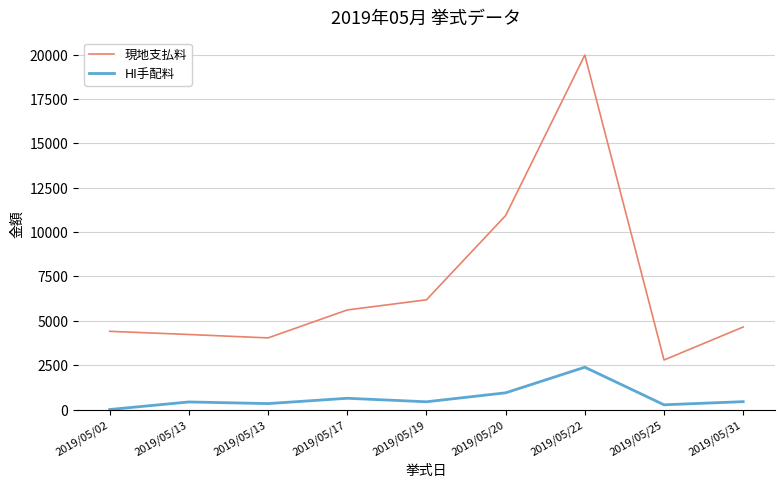

What are all the series names shown in the legend?

現地支払料, HI手配料